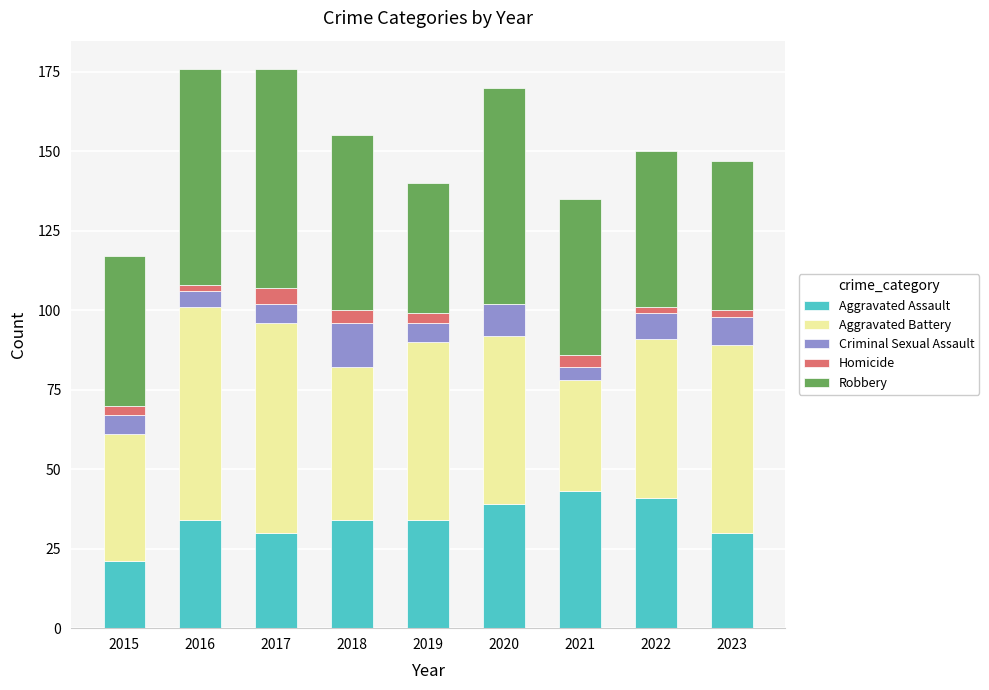

Is it true that Aggravated Assault equals 39 at 2020?

True